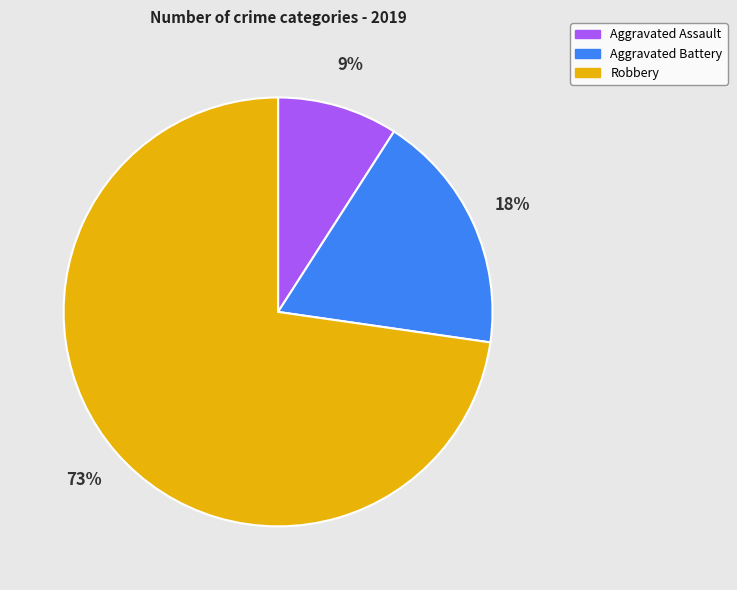

Which slice represents more than half of the pie?

Robbery